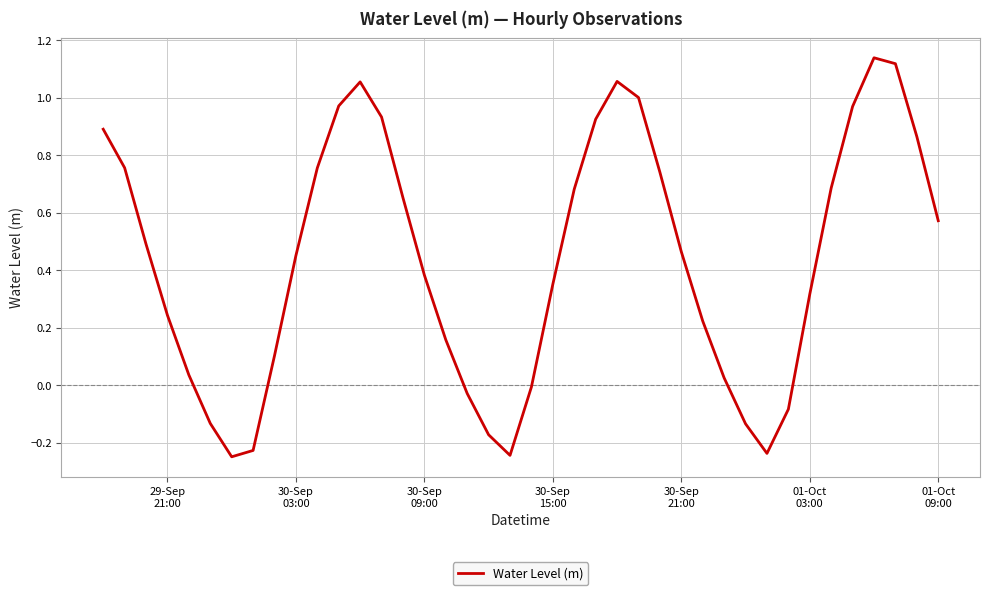

How many categories are shown in the chart?

40